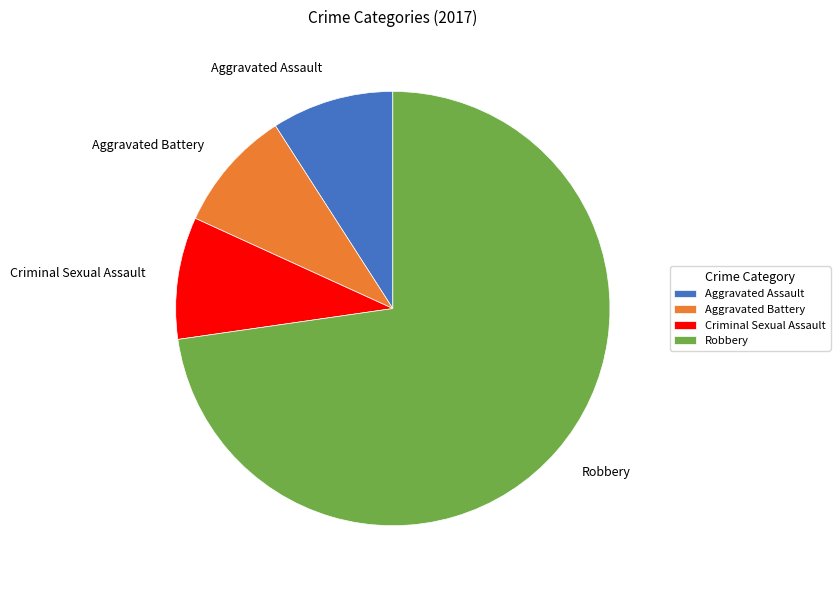

Which category has the biggest portion of the pie?

Robbery